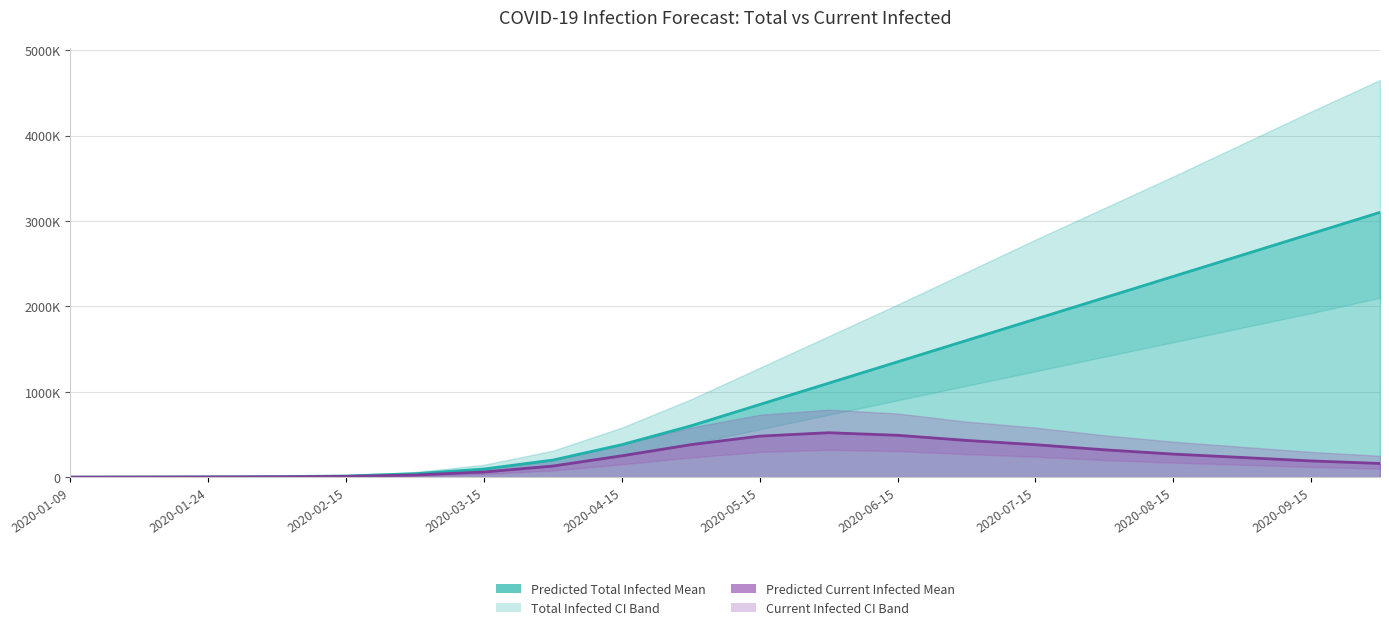

True or false: predicted_current_infected_mean and predicted_current_infected_lower cross at least once.

False